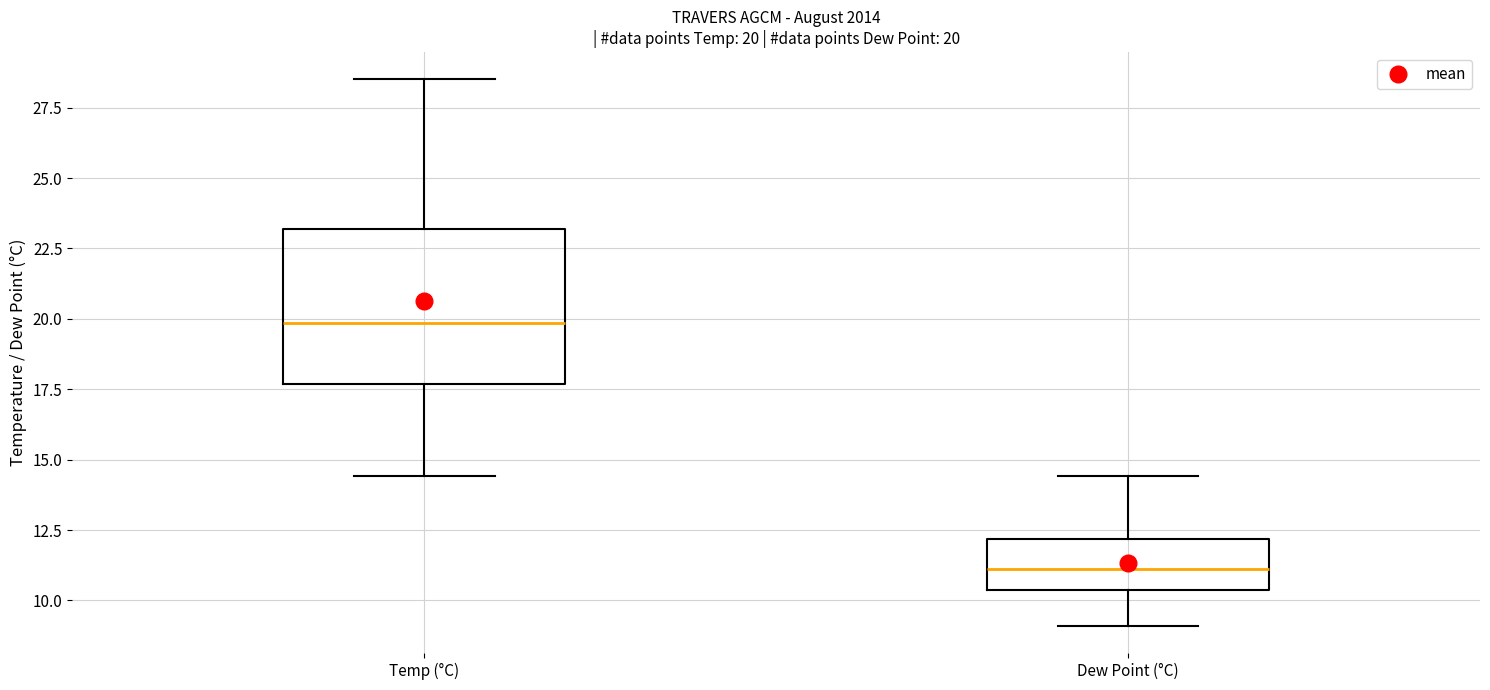

Which box is the tallest, from its lower edge to its upper edge?

Temp (°C)